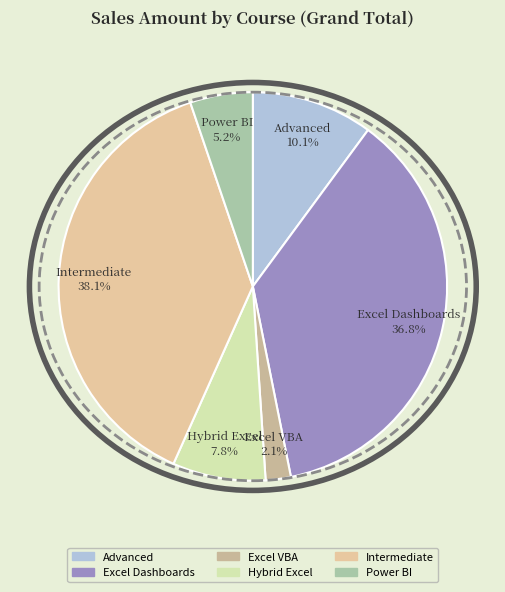

Does Excel VBA account for over 50% of the chart?

No